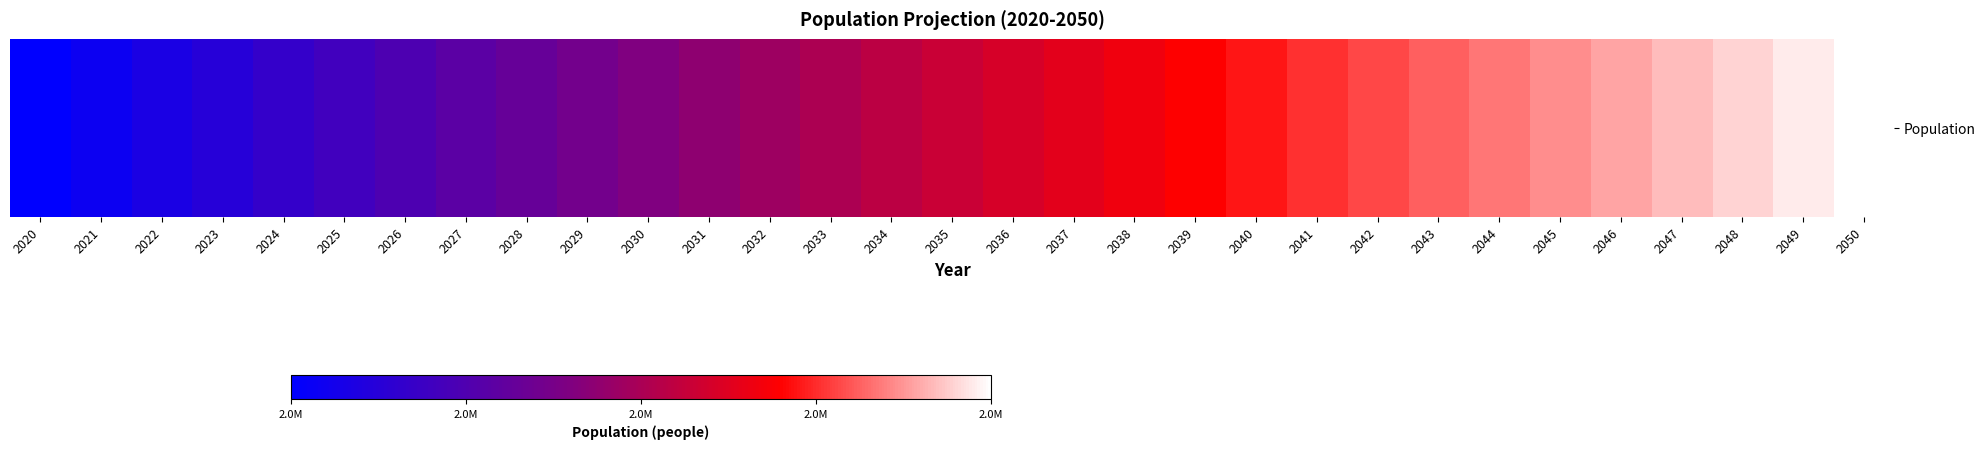

Reading left to right, list all the values displayed in this chart.

2148917	2164159	2179299	2194307	2209154	2223825	2238340	2252642	2266705	2280505	2294023	2307244	2320160	2332769	2345075	2357083	2368803	2380248	2391430	2402364	2413067	2423557	2433857	2443988	2453979	2463859	2473660	2483400	2493106	2502804	2512516